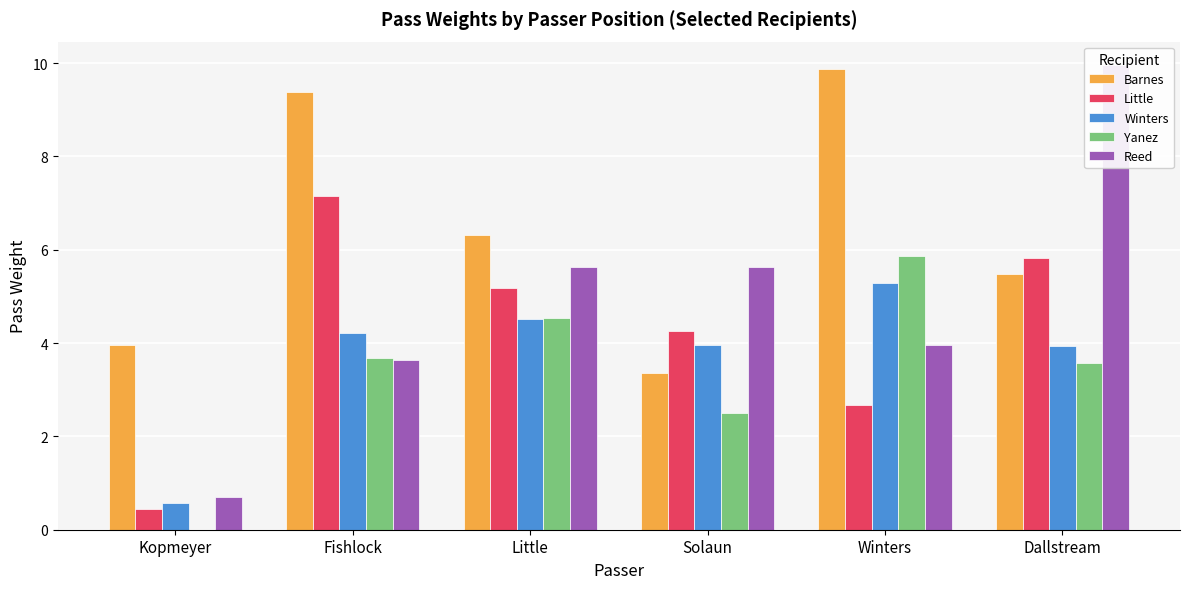

Reading right to left, extract all data points from this chart.

Barnes: 5.5	9.9	3.4	6.3	9.4	4.0
Little: 5.8	2.7	4.2	5.2	7.1	0.5
Winters: 3.9	5.3	4.0	4.5	4.2	0.6
Yanez: 3.6	5.9	2.5	4.5	3.7	0.0
Reed: 10.0	4.0	5.6	5.6	3.6	0.7